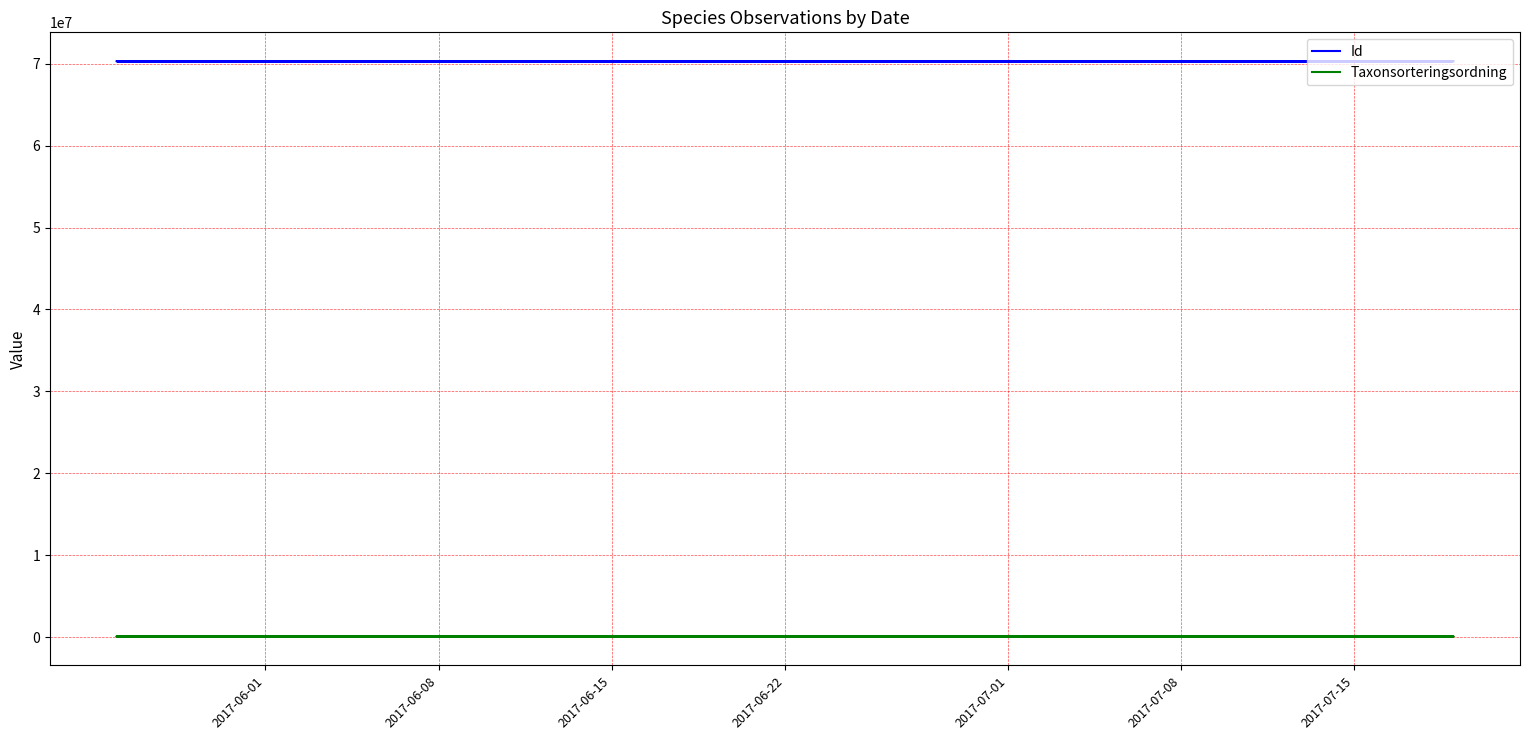

Where does the Taxonsorteringsordning series first go above 77177?

2017-06-01